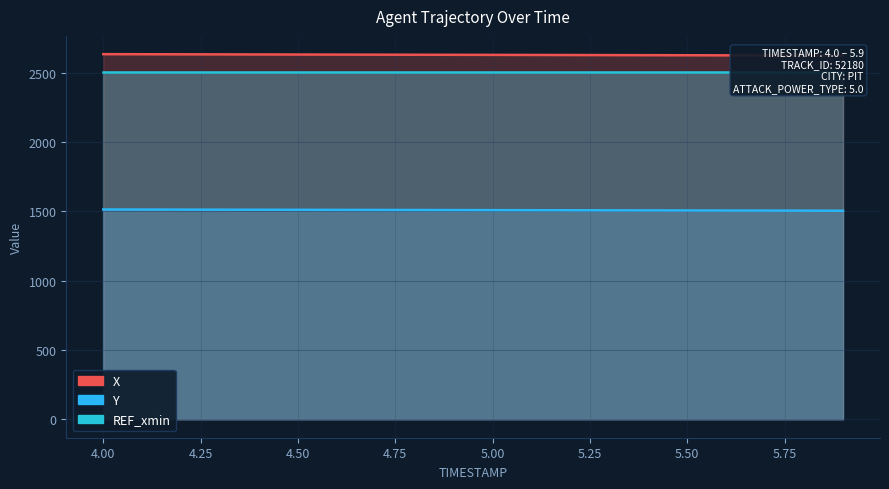

What is the label of the 16th point from the right?

4.4